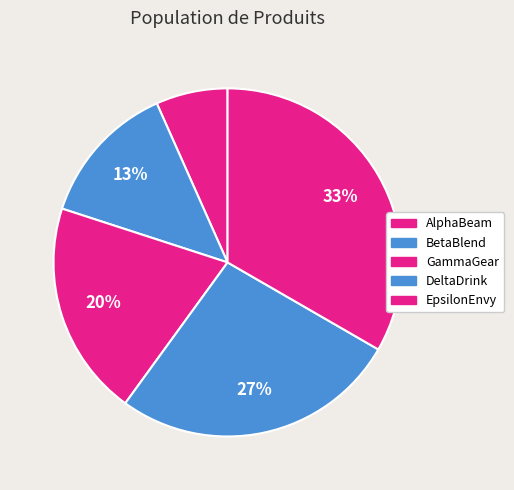

The EpsilonEnvy slice represents 41% of the pie. True or false?

False